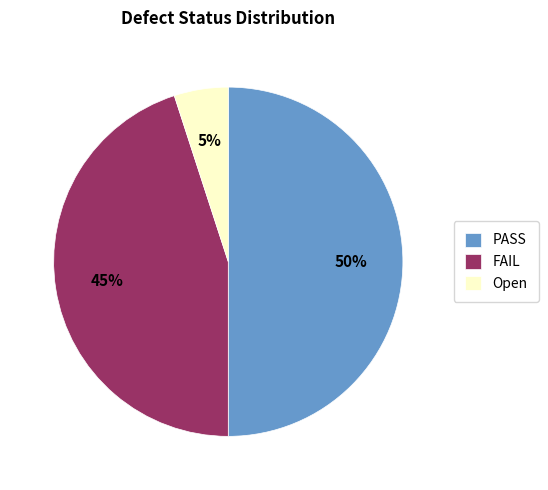

What is the ratio of the value at Open to the value at PASS?

0.1